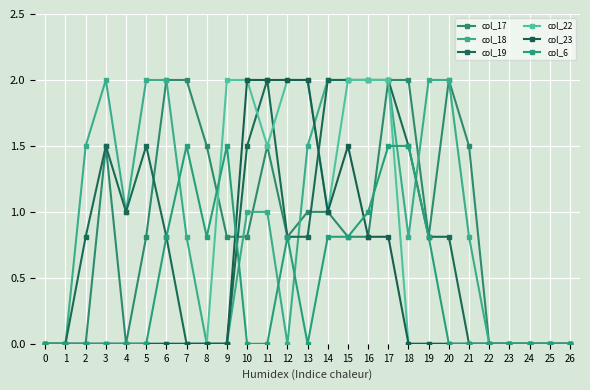

Where is the first local maximum for col_19?

3